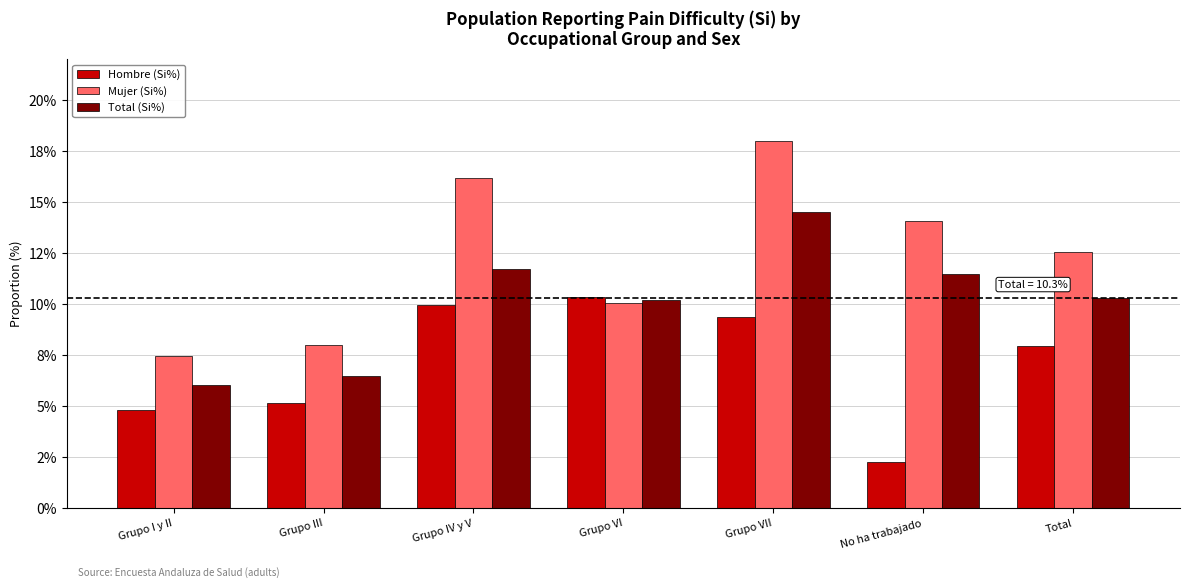

Reading left to right, what are all the values shown in this chart?

Hombre (Si%): 0.0	0.1	0.1	0.1	0.1	0.0	0.1
Mujer (Si%): 0.1	0.1	0.2	0.1	0.2	0.1	0.1
Total (Si%): 0.1	0.1	0.1	0.1	0.1	0.1	0.1